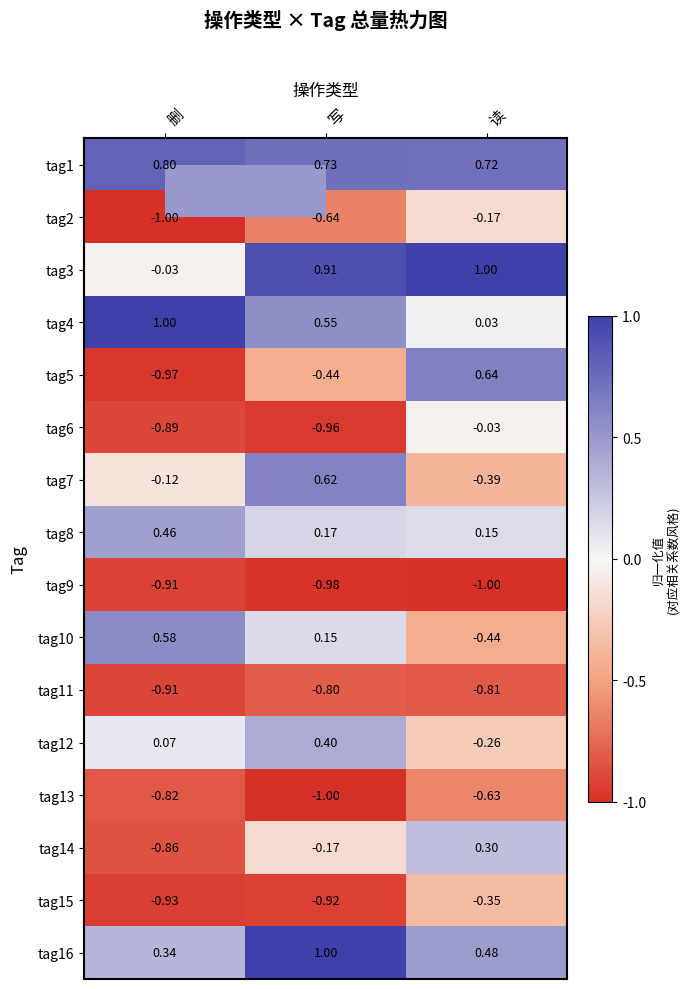

At which category is the sum across all series the highest?

读